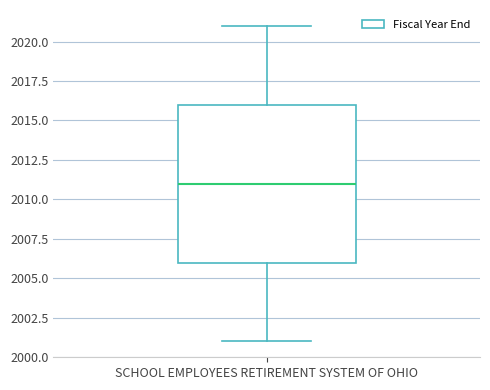

Transcribe this box plot: give where the median line is, the range the box spans, and where the two whiskers end, as read against the y-axis. The values are not printed on the chart, so give them approximately, as read against the axis.

median 2011, box 2006 to 2016, whiskers 2001 to 2021